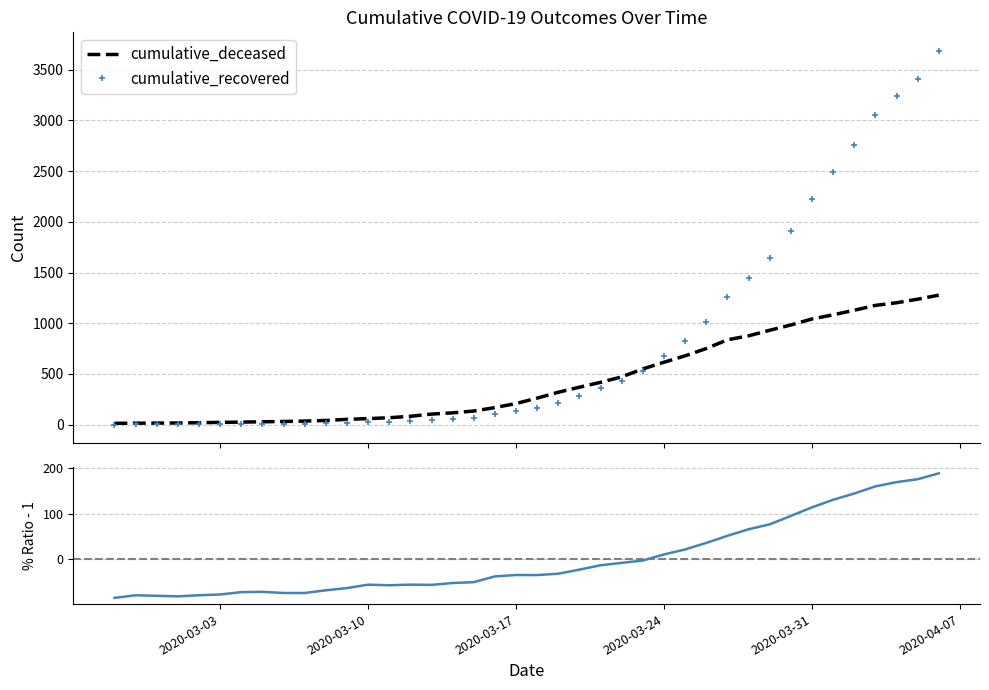

What is the highest value of the cumulative_deceased series?

1277